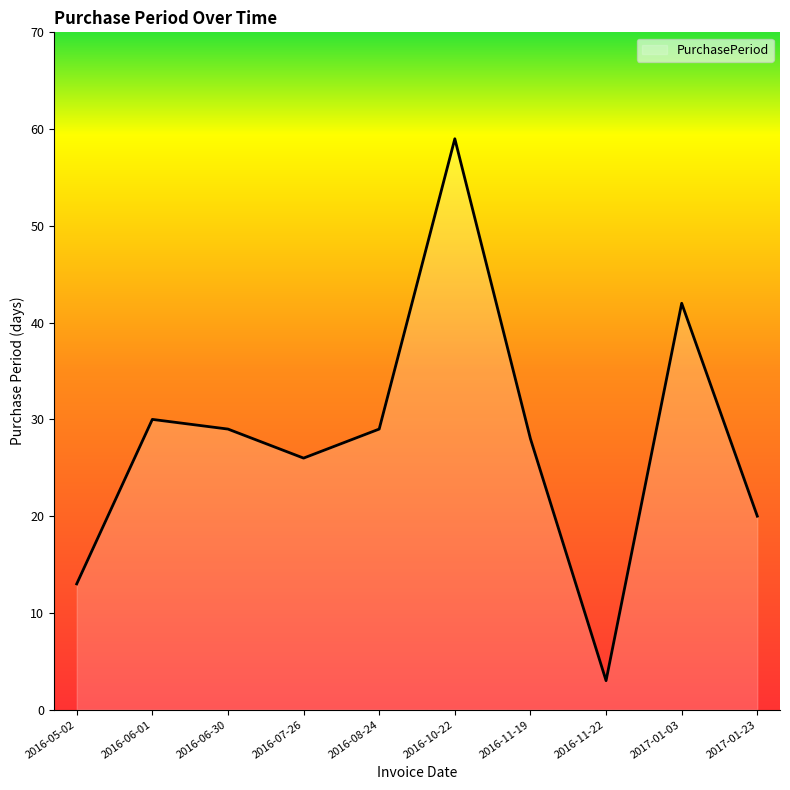

Which category has the lowest value across all series?

2016-11-22